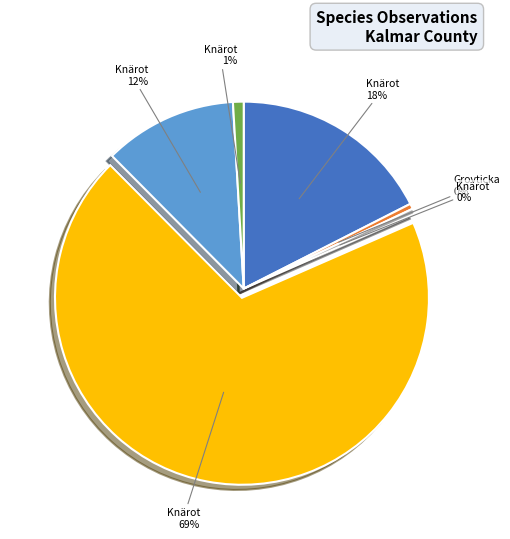

To the nearest percent, what is the average slice percentage?

17%